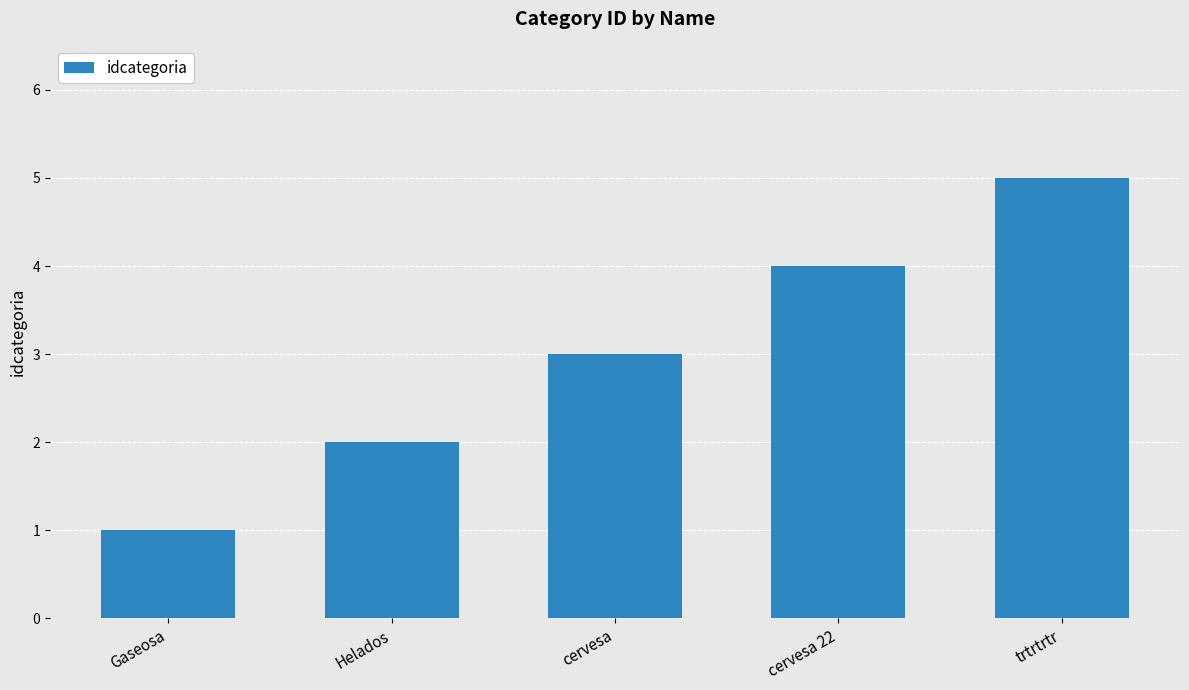

Reading left to right, what are all the values shown in this chart?

Gaseosa=1	Helados=2	cervesa=3	cervesa 22=4	trtrtrtr=5